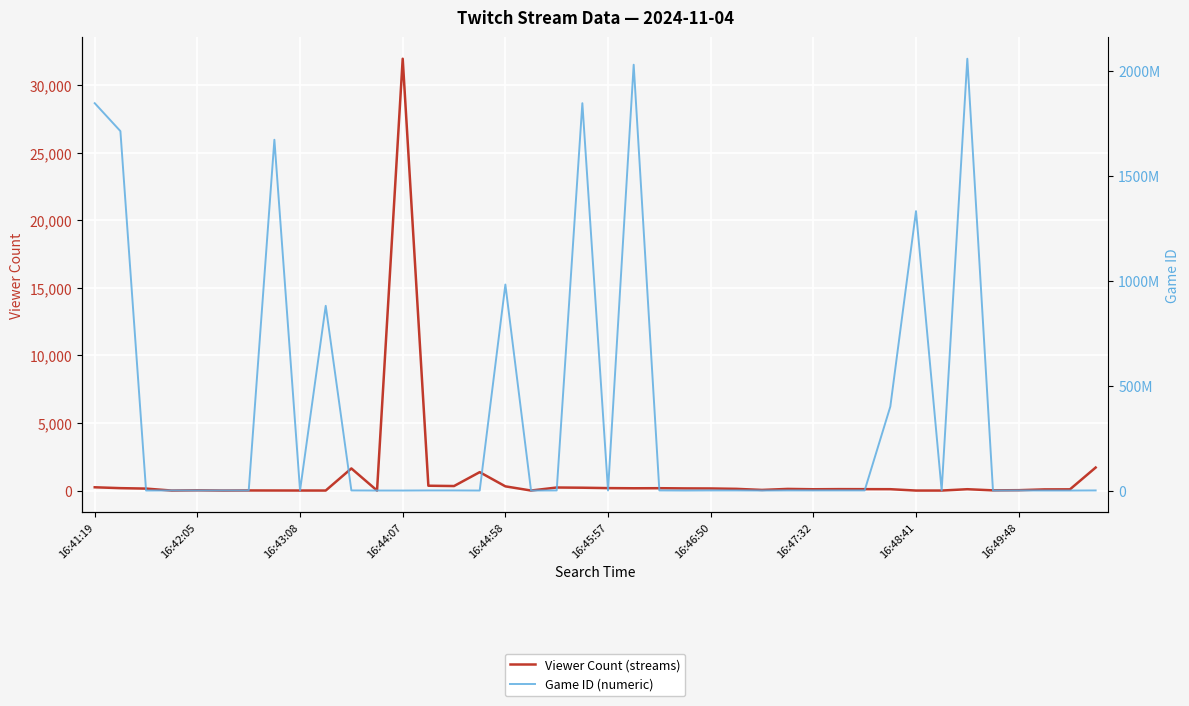

What is the value of the Viewer Count point at the 30th from the left?

107